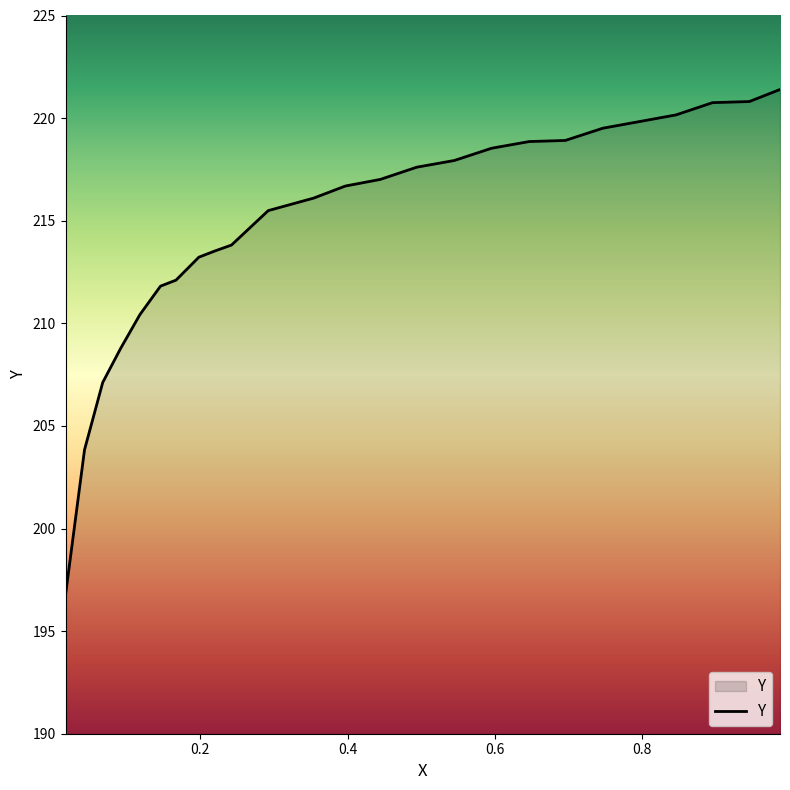

What is the minimum value shown in the chart?

196.8